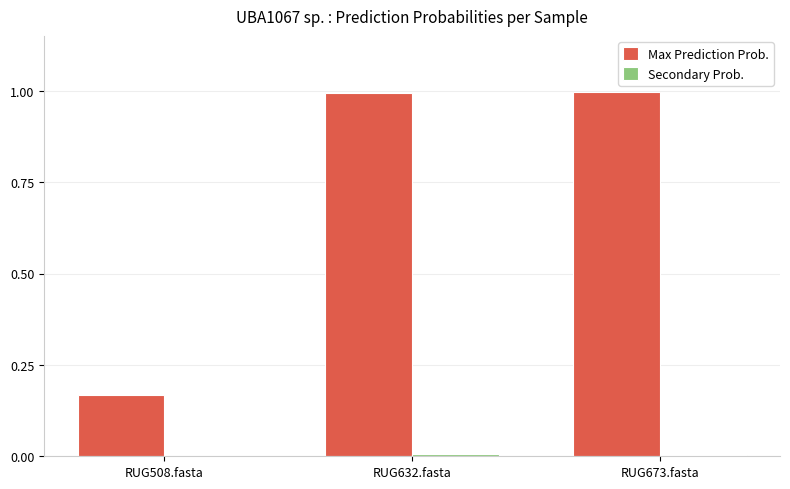

True or false: Max Prediction Prob. has a value of 1.0 at RUG632.fasta.

True